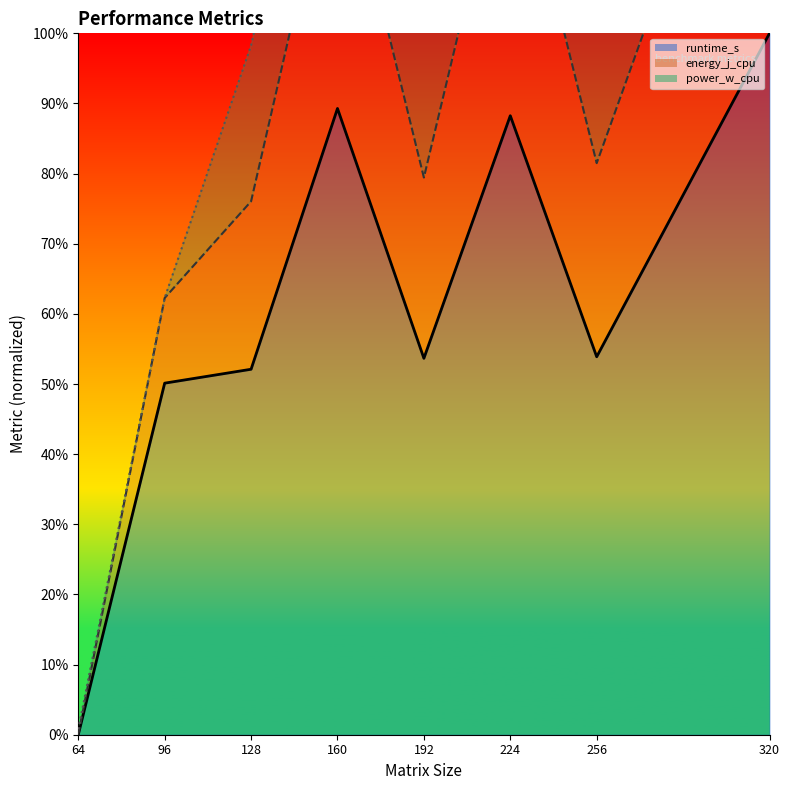

Which series has the widest spread of values?

energy_j_cpu